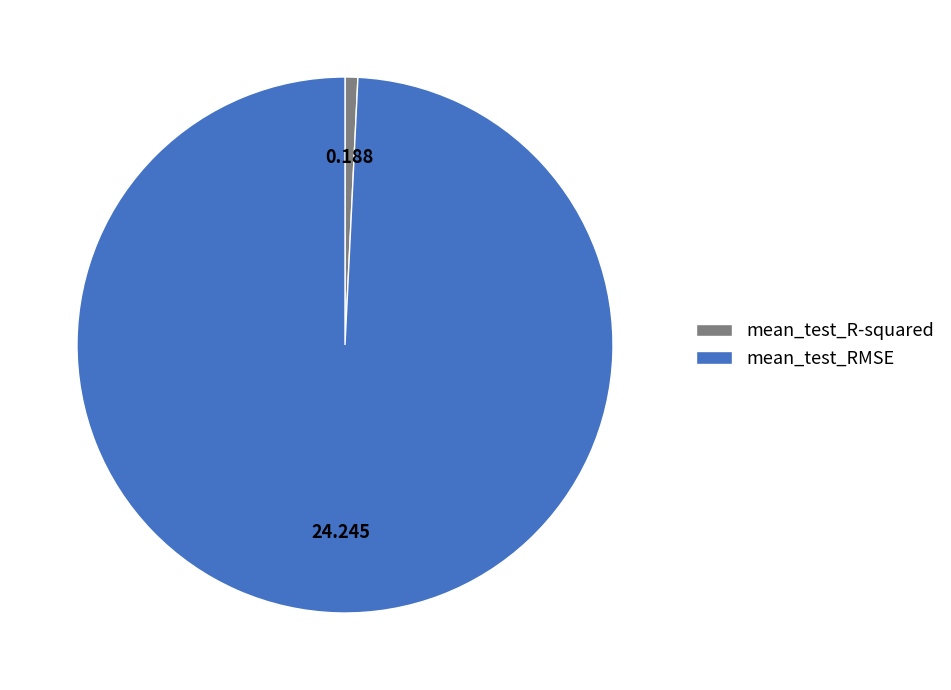

Which slice is the smallest?

mean_test_R-squared